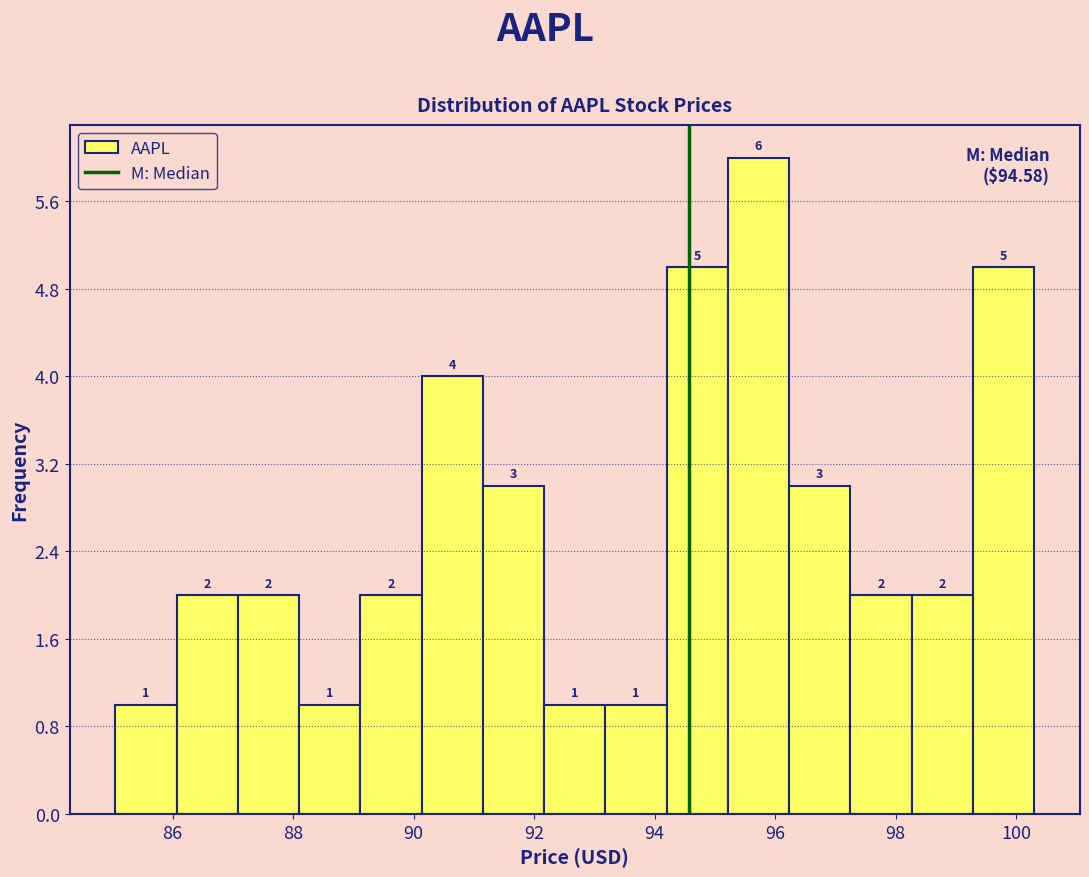

Reading left to right, list every bar in this chart as the range it spans on the x-axis followed by its height. The bar edges are not printed on the chart, so give them approximately, as read against the axis.

85.0 to 86.0: 1
86.0 to 87.0: 2
87.0 to 88.2: 2
88.2 to 89.2: 1
89.2 to 90.2: 2
90.2 to 91.2: 4
91.2 to 92.2: 3
92.2 to 93.2: 1
93.2 to 94.2: 1
94.2 to 95.2: 5
95.2 to 96.2: 6
96.2 to 97.2: 3
97.2 to 98.2: 2
98.2 to 99.2: 2
99.2 to 100.4: 5